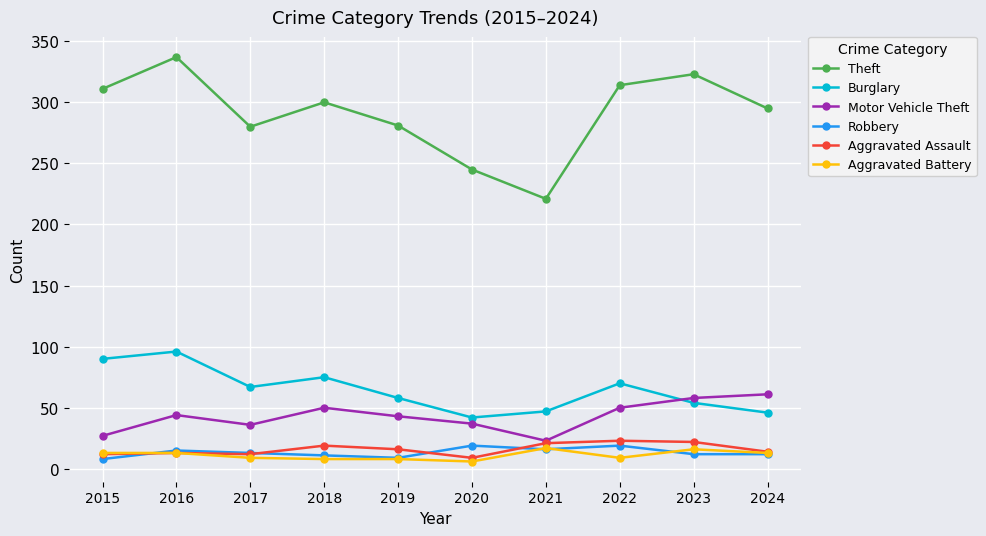

True or false: Burglary has a value of 11 at 2024.

False